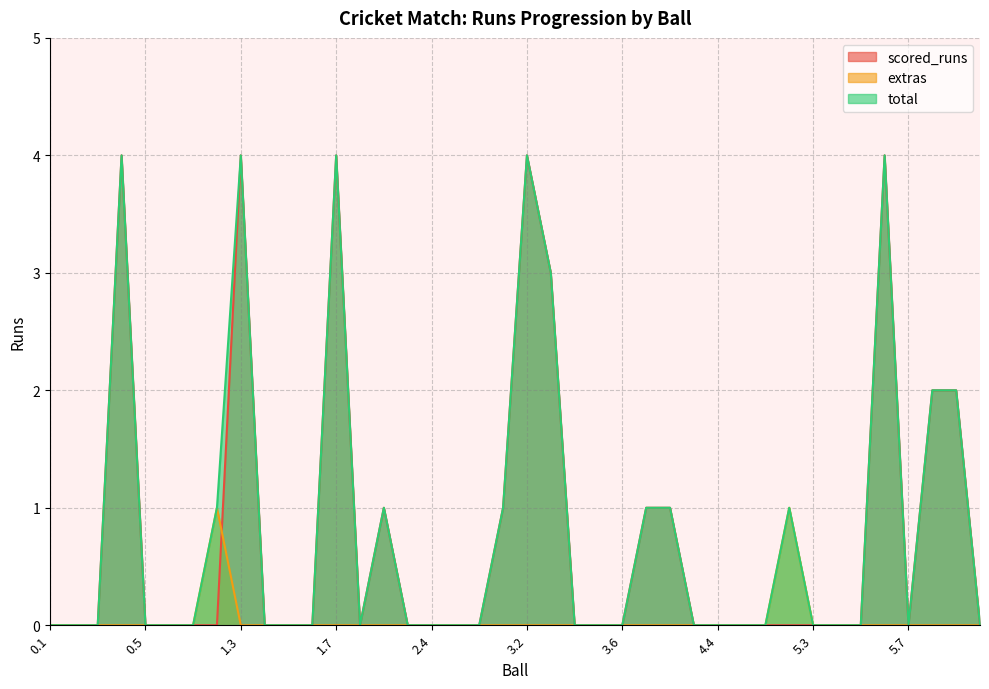

Is the value of scored_runs at 3.4 greater than the value of total at 0.2?

No